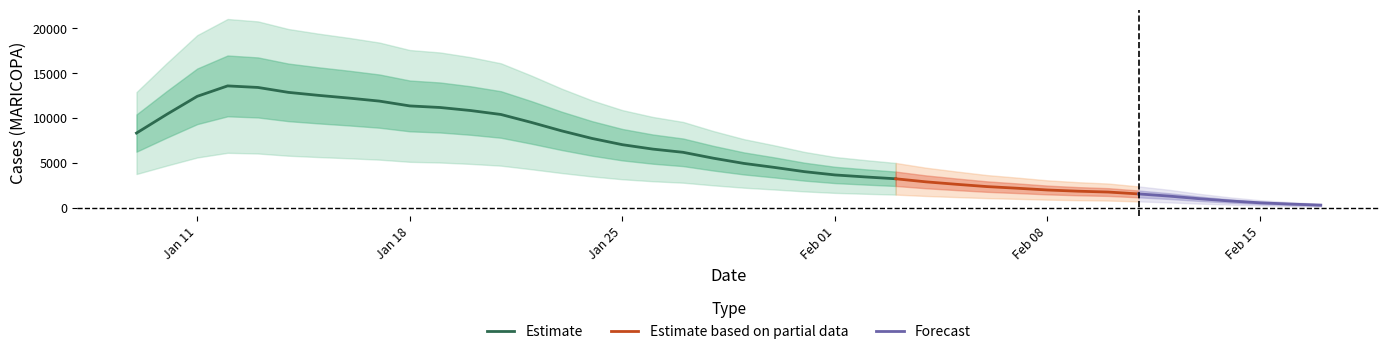

At which category does the chart reach its minimum across all series?

2022-02-17